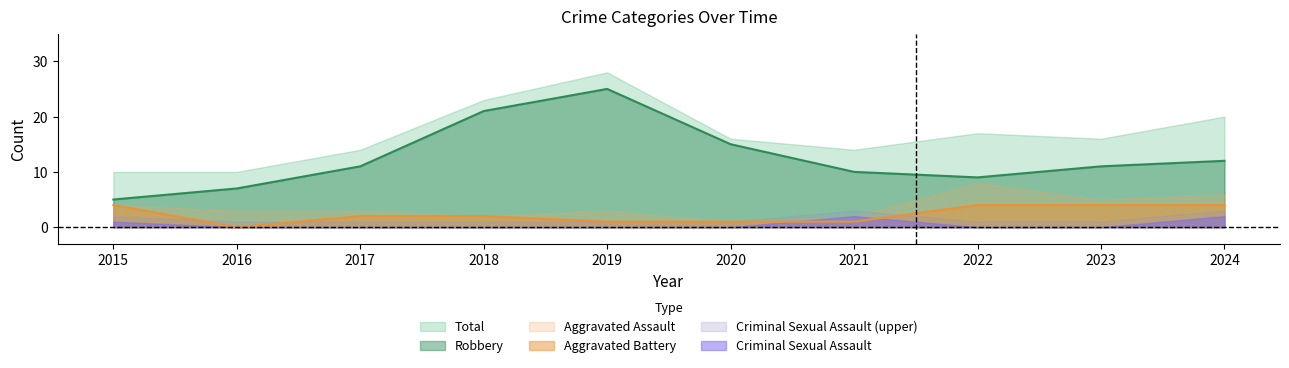

True or false: Robbery and Criminal Sexual Assault cross at least once.

False